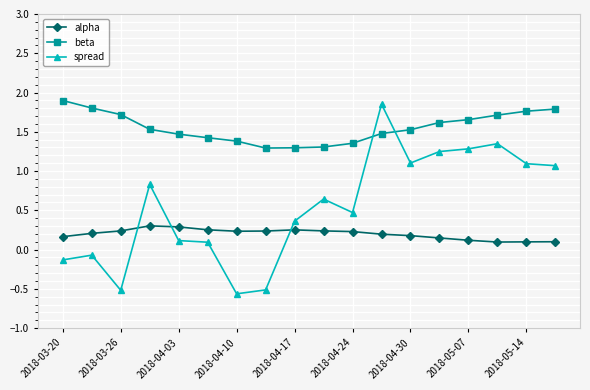

Which series has the widest spread of values?

spread